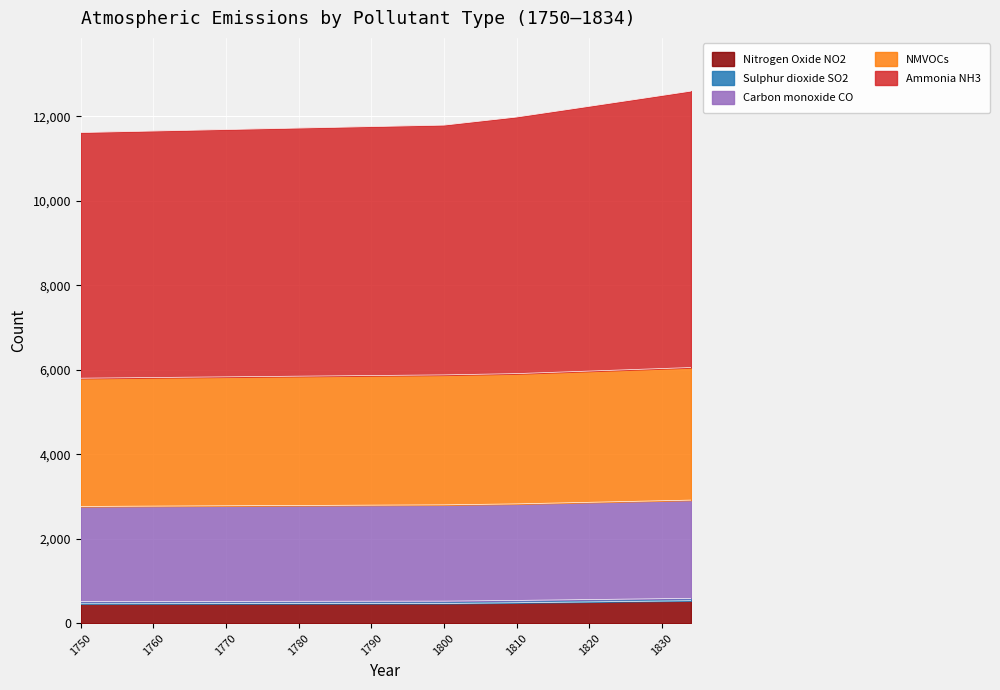

Is it true that Ammonia NH3 equals 983.9 at 1819?

False